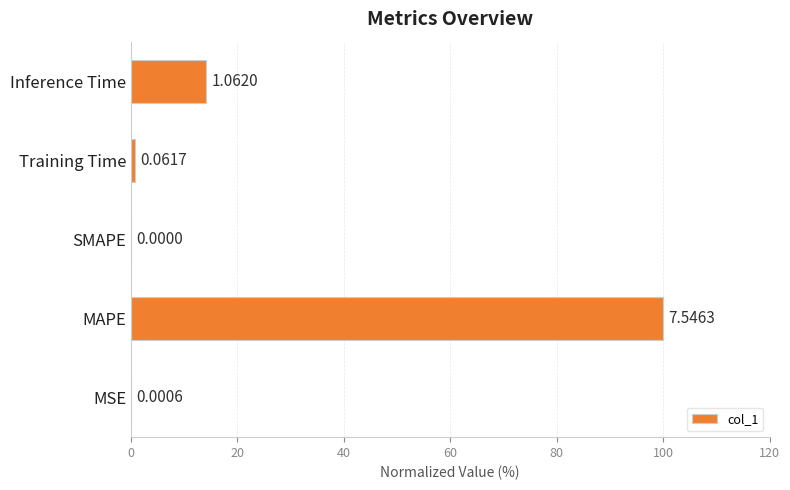

Are the bars horizontal?

Yes